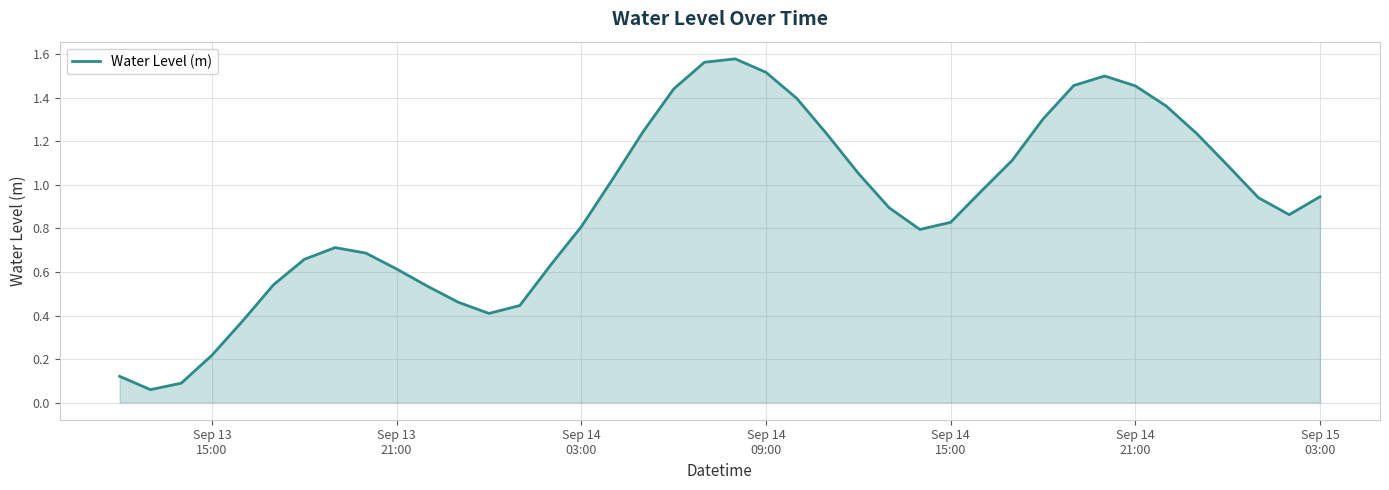

What is the difference between the maximum and minimum values?

1.5